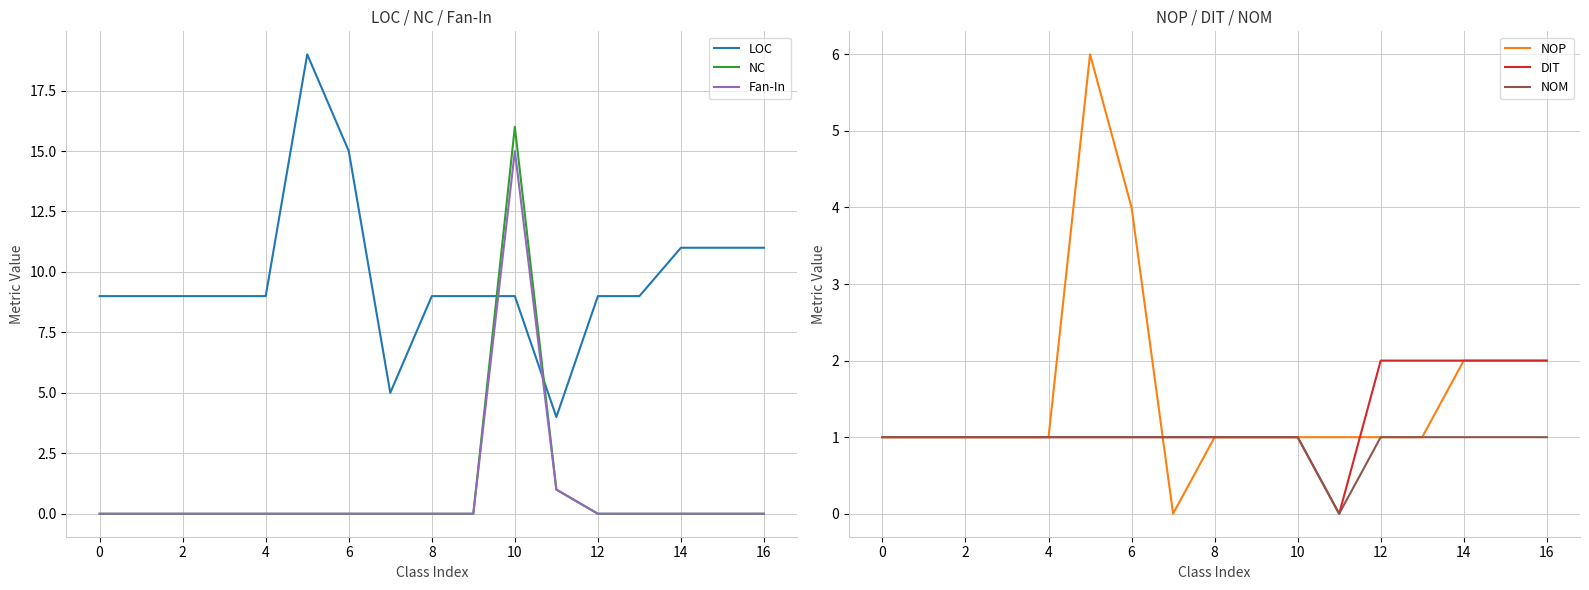

Which series changed the most between 0 and 9?

LOC